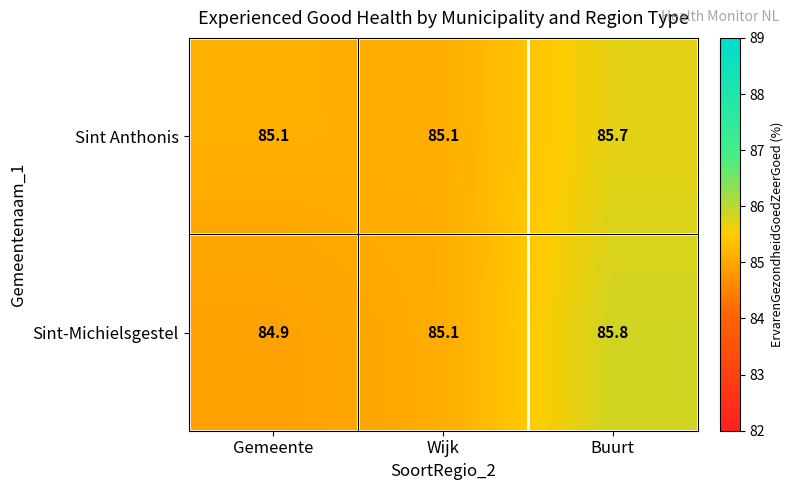

Which series changed the most between Gemeente and Wijk?

Sint-Michielsgestel